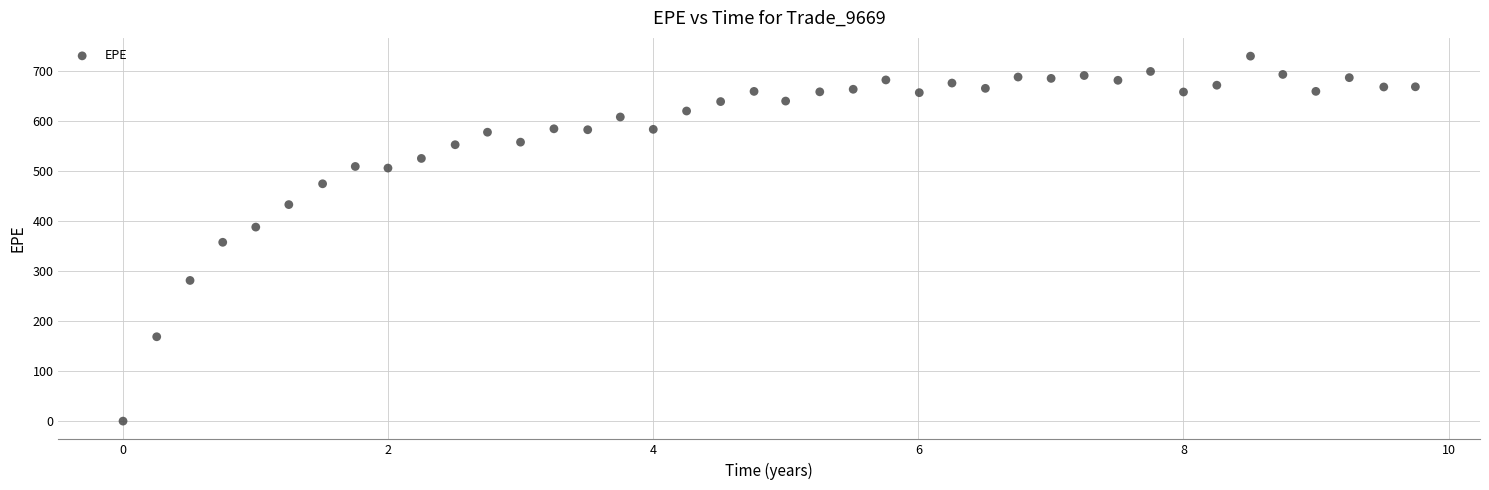

What is the range of Y values (max minus min)?

729.5